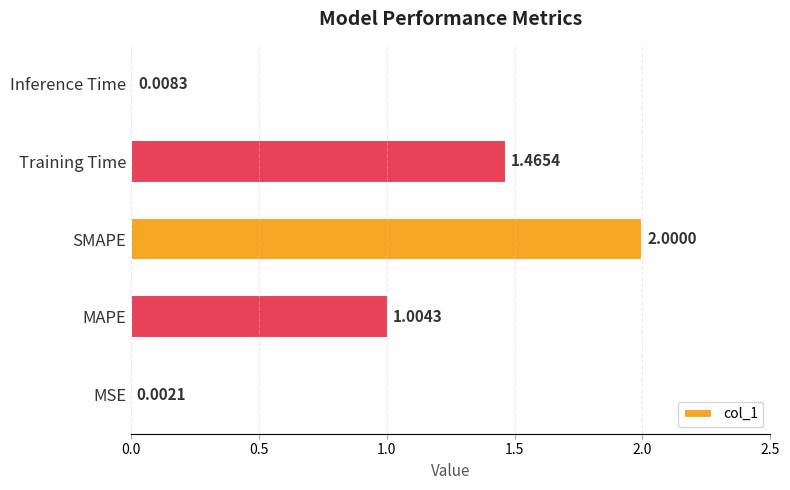

Count the number of data series in this chart.

1